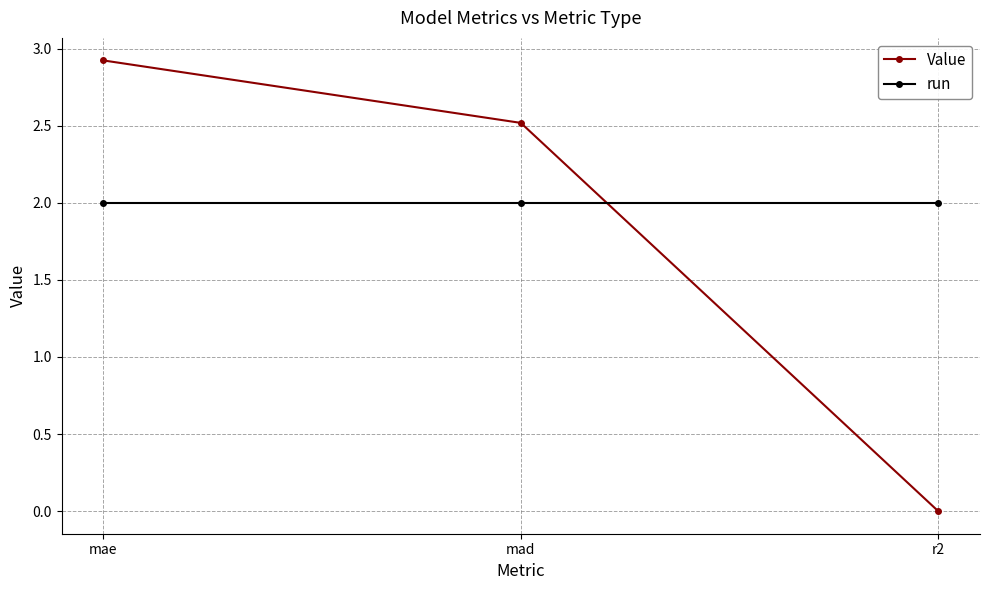

Which series changed the most between mad and r2?

Value